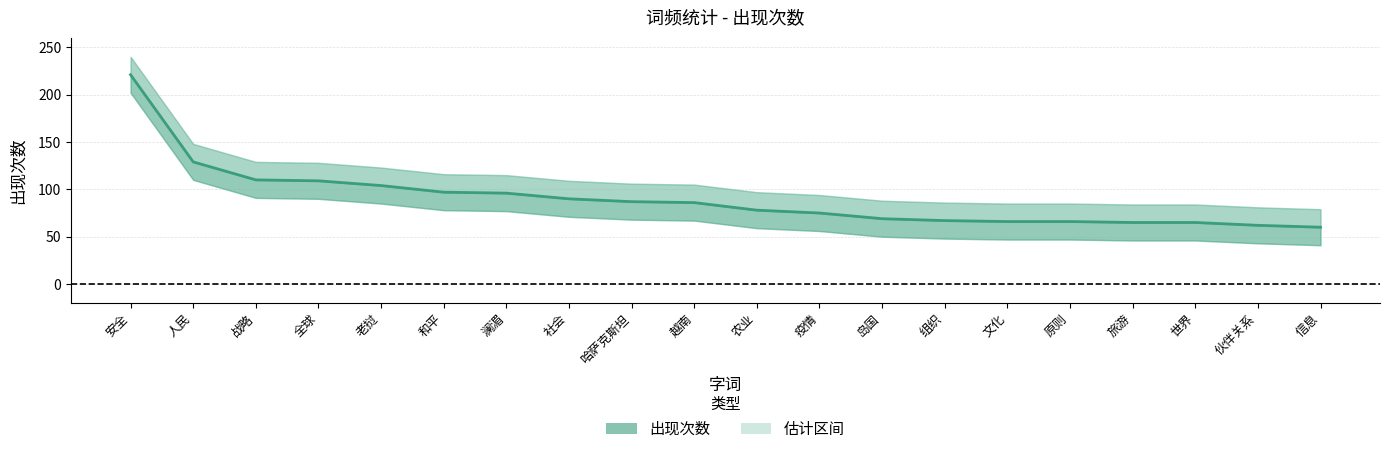

True or false: there are more than 0 points higher than both neighbors.

False